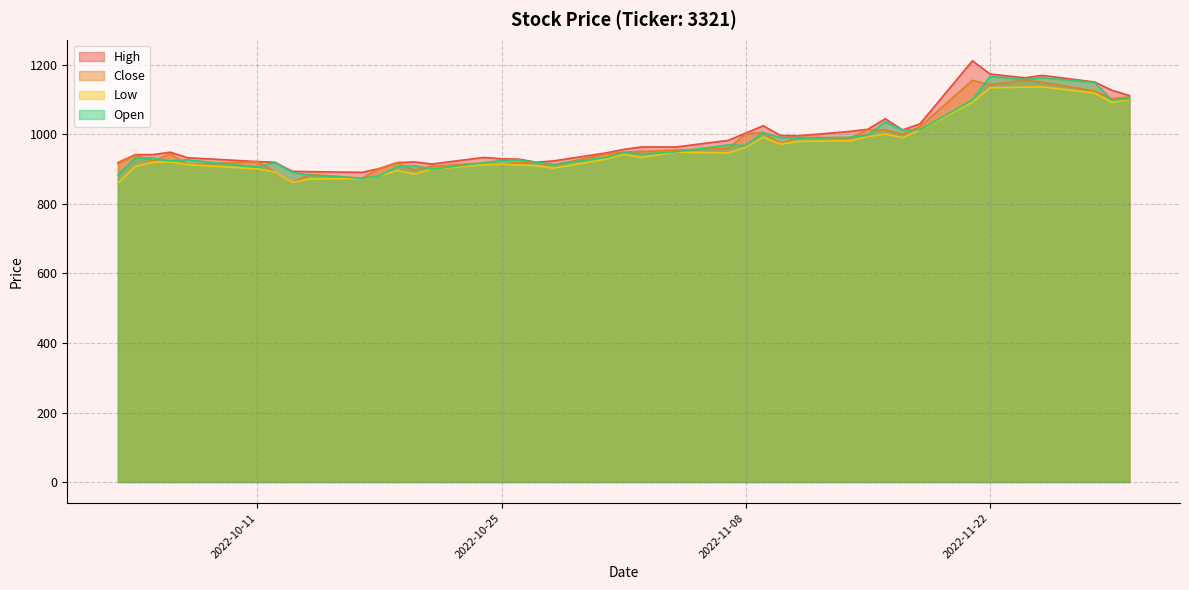

Reading left to right, what are all the values shown in this chart?

High: 919	942	942	949	933	922	920	894	893	891	902	919	921	915	934	930	929	920	924	947	957	964	964	983	1004	1025	997	996	1009	1015	1045	1013	1031	1212	1174	1163	1170	1151	1127	1112
Close: 917	940	924	944	913	922	892	862	885	874	902	918	898	908	918	914	919	918	912	944	949	951	955	960	1002	1006	974	992	990	1014	1013	1000	1023	1156	1143	1156	1150	1125	1103	1108
Low: 860	908	920	921	913	901	892	862	872	873	881	896	886	900	913	914	912	910	903	929	943	934	949	947	963	992	972	980	982	994	1001	991	1013	1093	1134	1136	1137	1119	1092	1101
Open: 884	932	932	924	927	906	920	891	883	874	881	908	910	900	919	925	927	920	914	934	948	944	950	970	968	1005	991	989	992	998	1036	1013	1014	1099	1167	1158	1163	1150	1099	1103